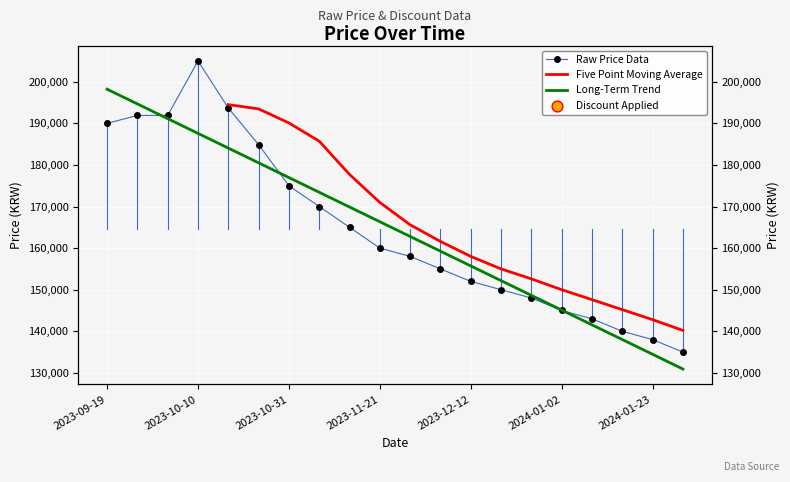

What is the ratio of the value at 2023-11-14 to the value at 2024-01-09?

1.2